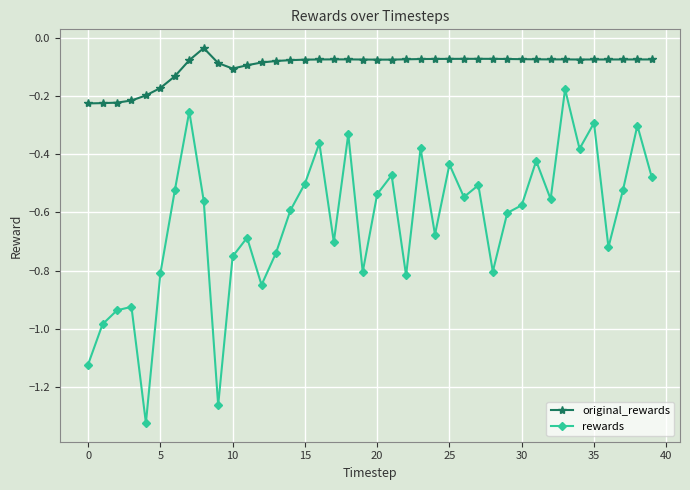

What are all the series names shown in the legend?

original_rewards, rewards